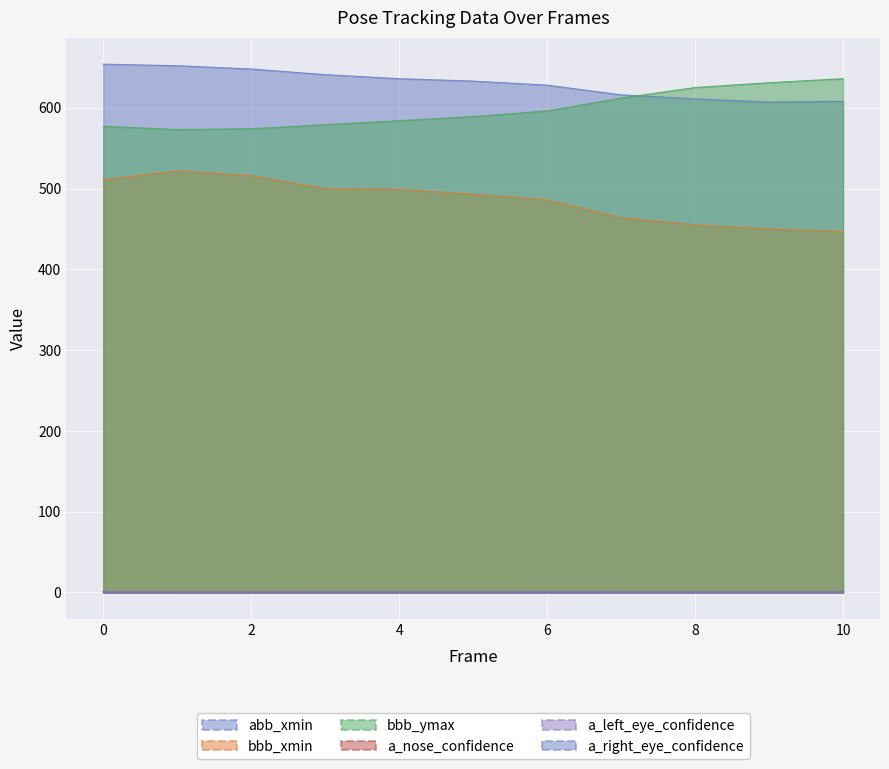

At which label is a_left_eye_confidence closest to 0?

1